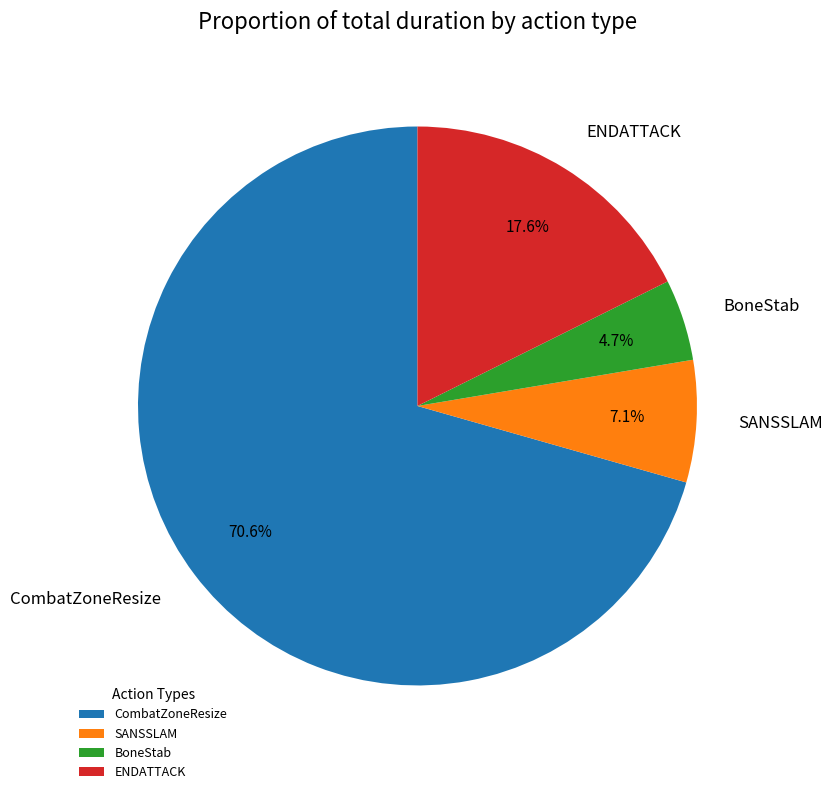

Is there a majority slice in this chart?

Yes